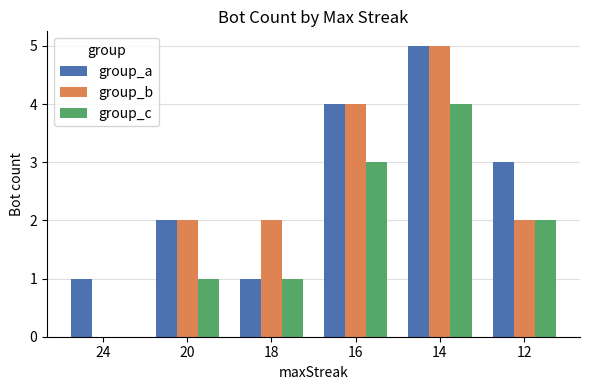

Which series changed the most between 24 and 16?

group_b